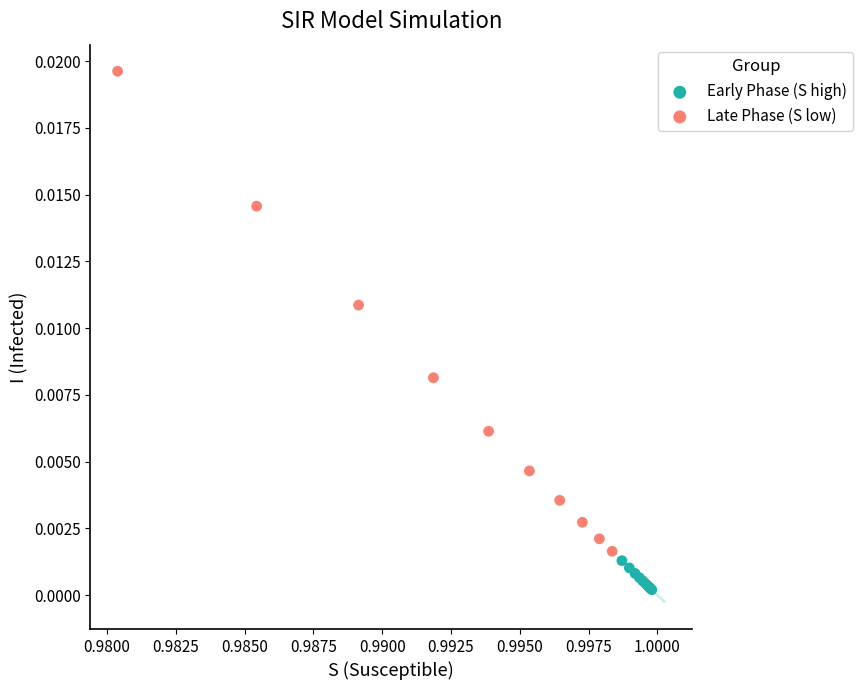

Which series contains the lowest Y value?

Early Phase (S high)